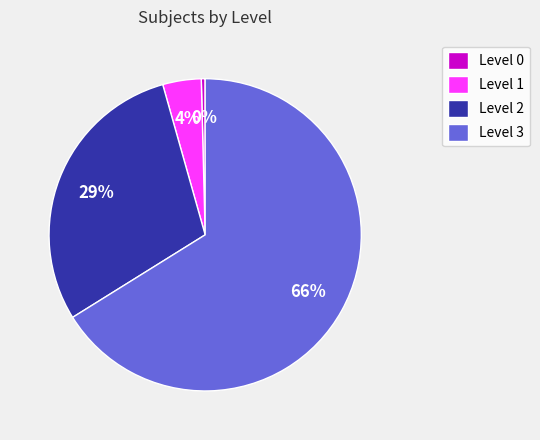

Which slice is the largest?

Level 3